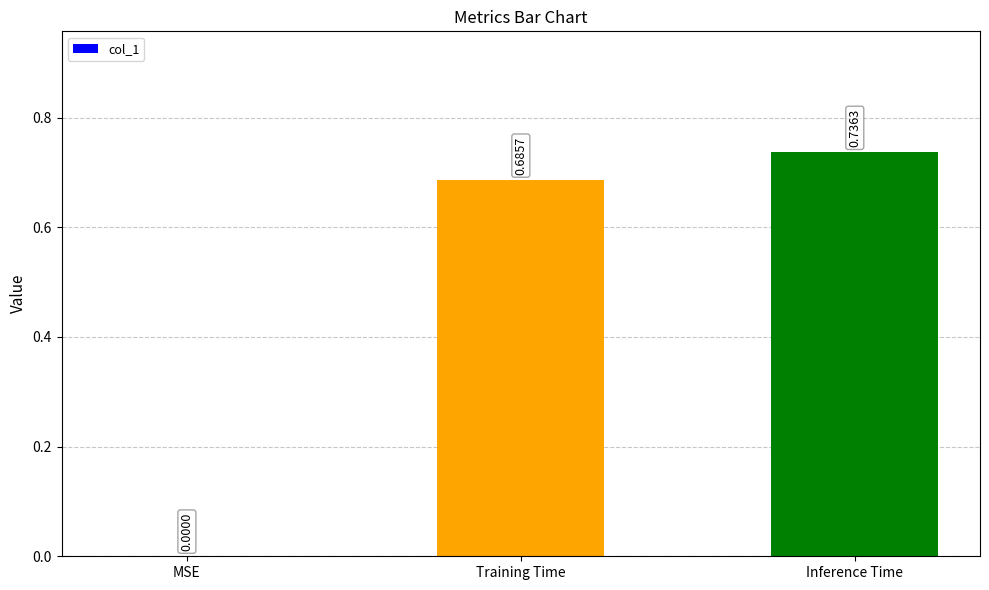

Which category has the highest value across all series?

Inference Time